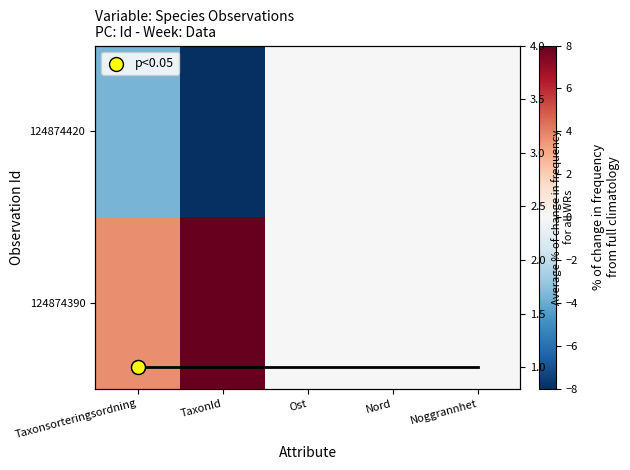

Which has a higher value, Noggrannhet or Nord?

Nord